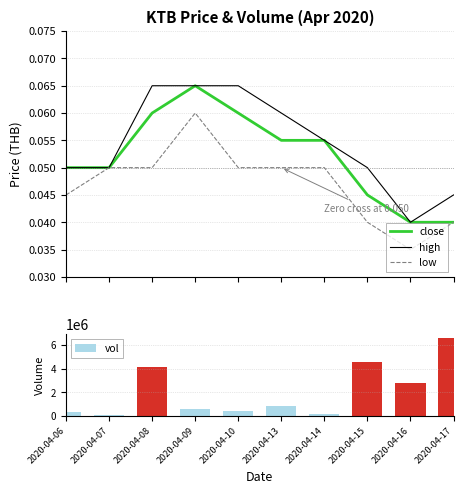

What is the value of the high bar at the 4th from the left?

0.1